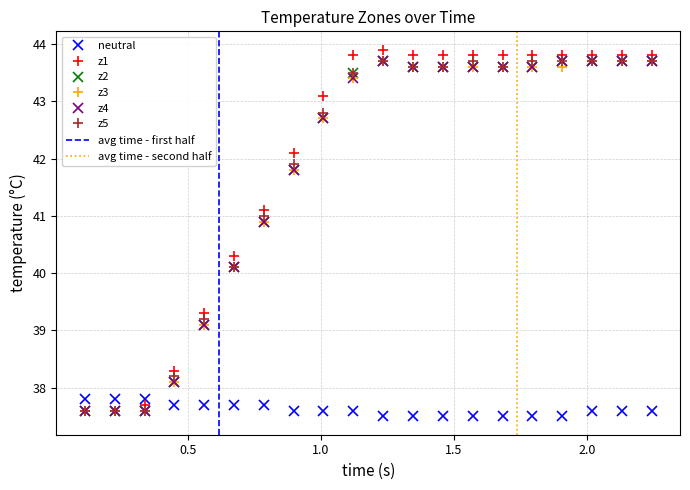

What is the difference between the highest and lowest values at z2?

0.6